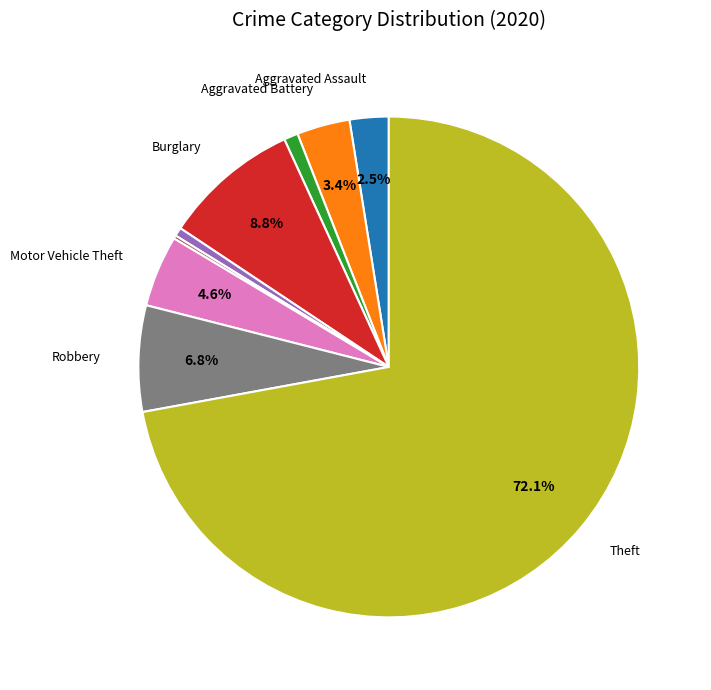

Is there any slice that represents more than half of the pie?

Yes